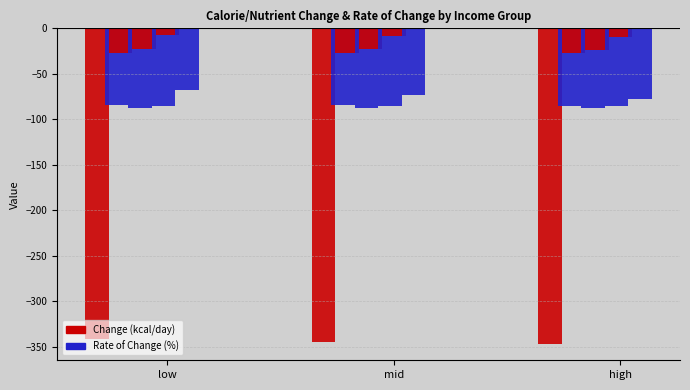

Where is Calorie Change nearest to the value -344?

mid